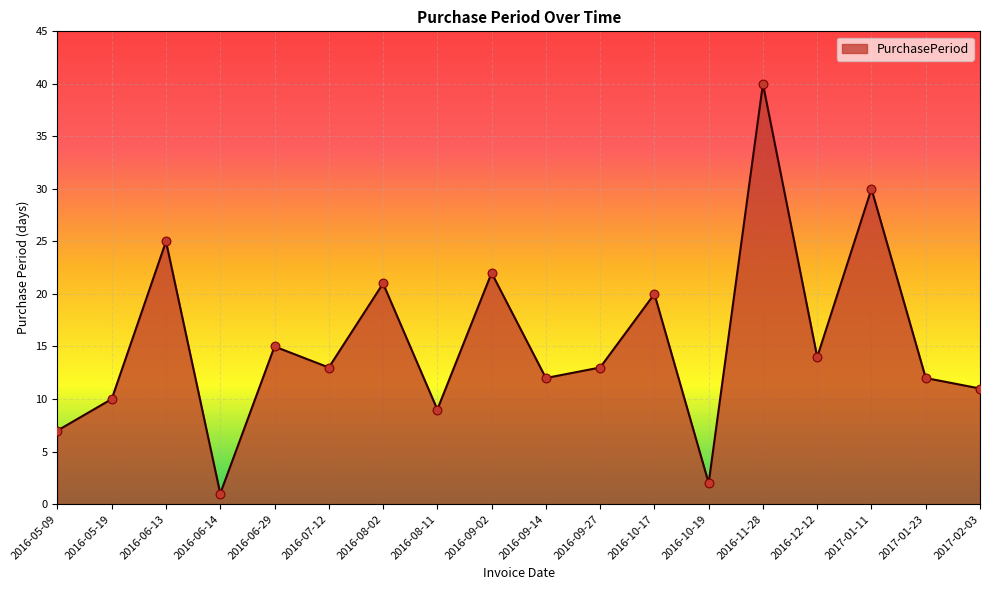

Which has a higher value, 2016-06-29 or 2017-01-23?

2016-06-29